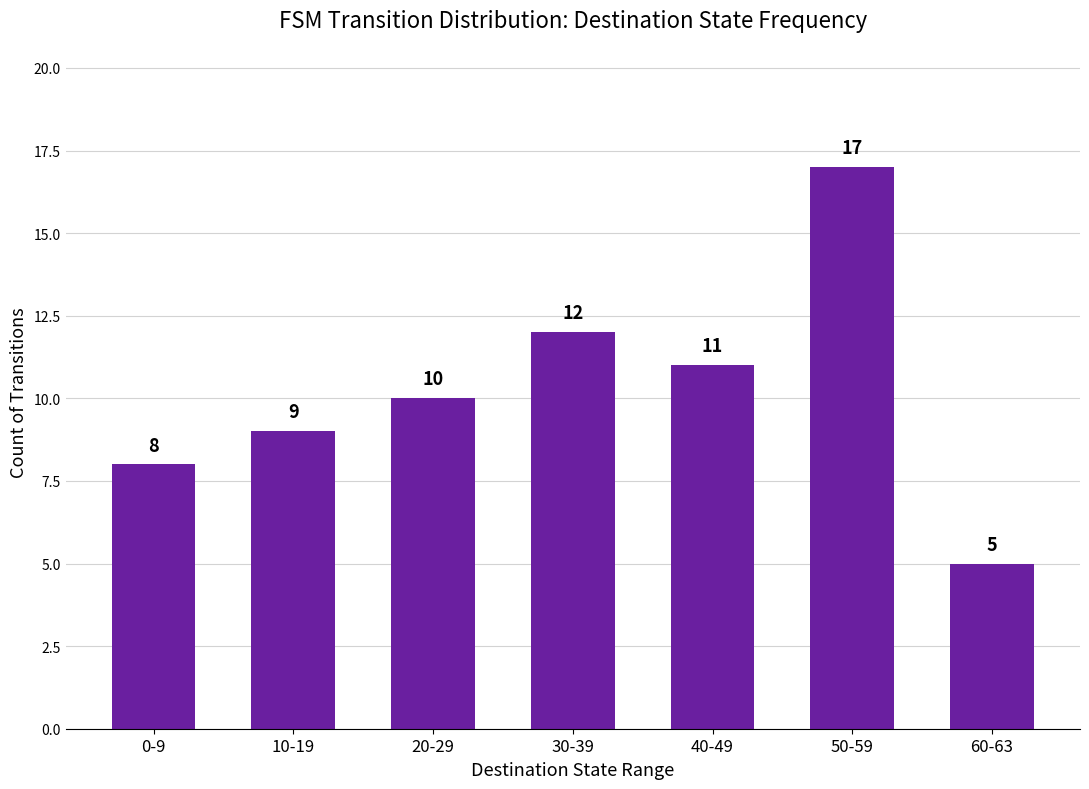

What is the smallest value displayed?

5